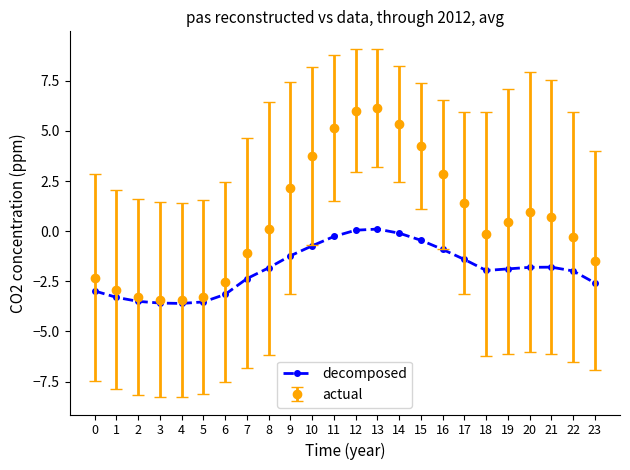

True or false: actual has a value of -1.4 at 6.

False